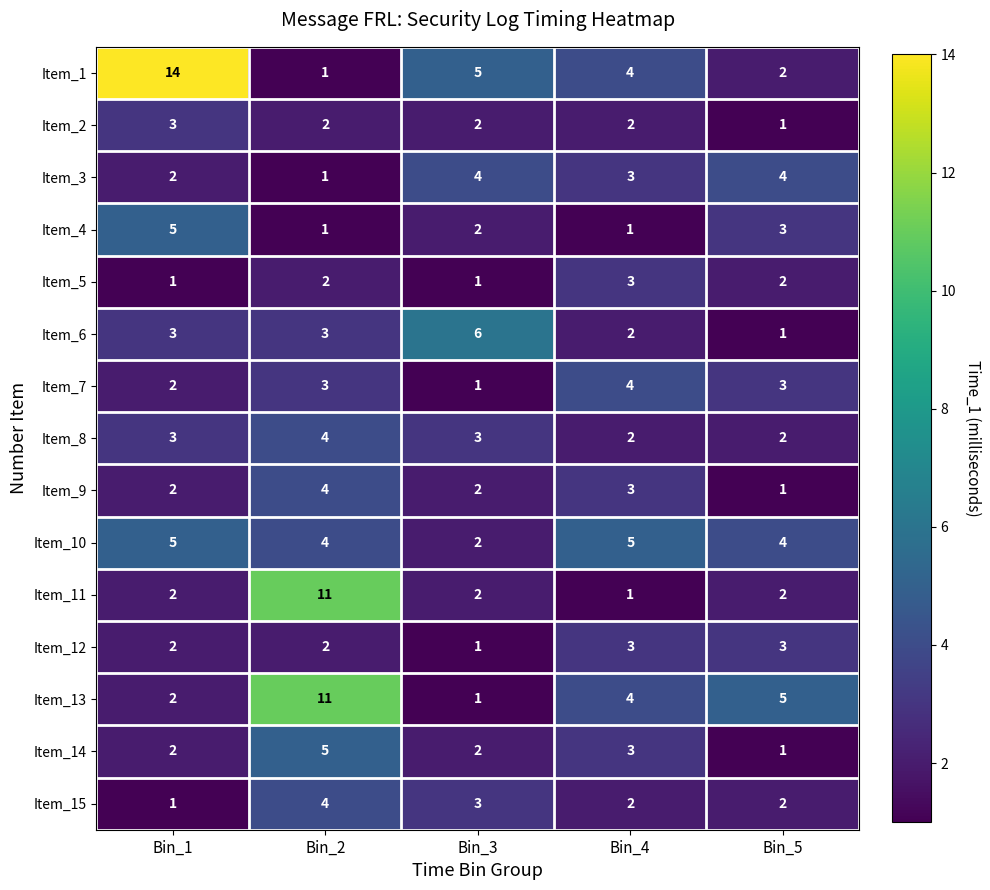

What is the greatest value displayed?

14